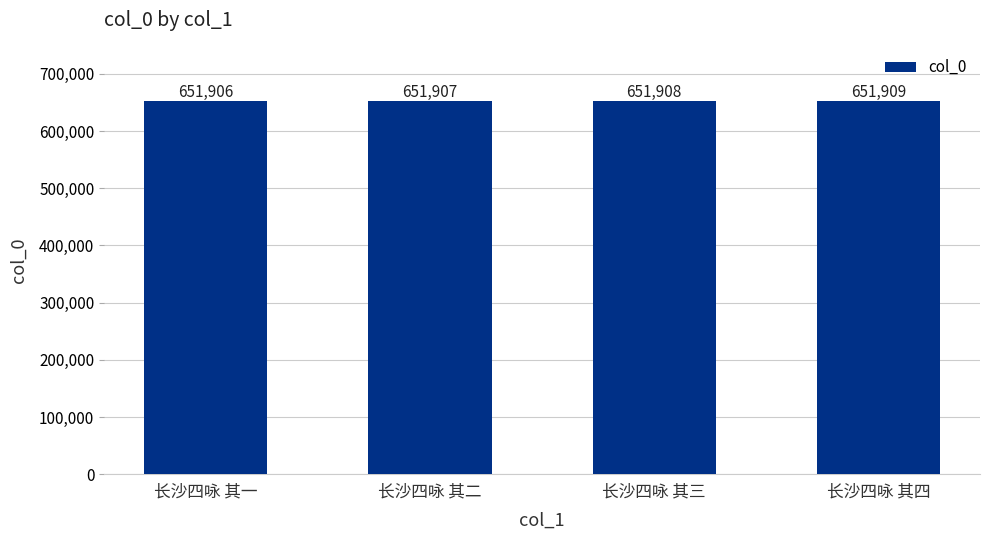

True or false: the data shows 651908 at 长沙四咏 其三.

True